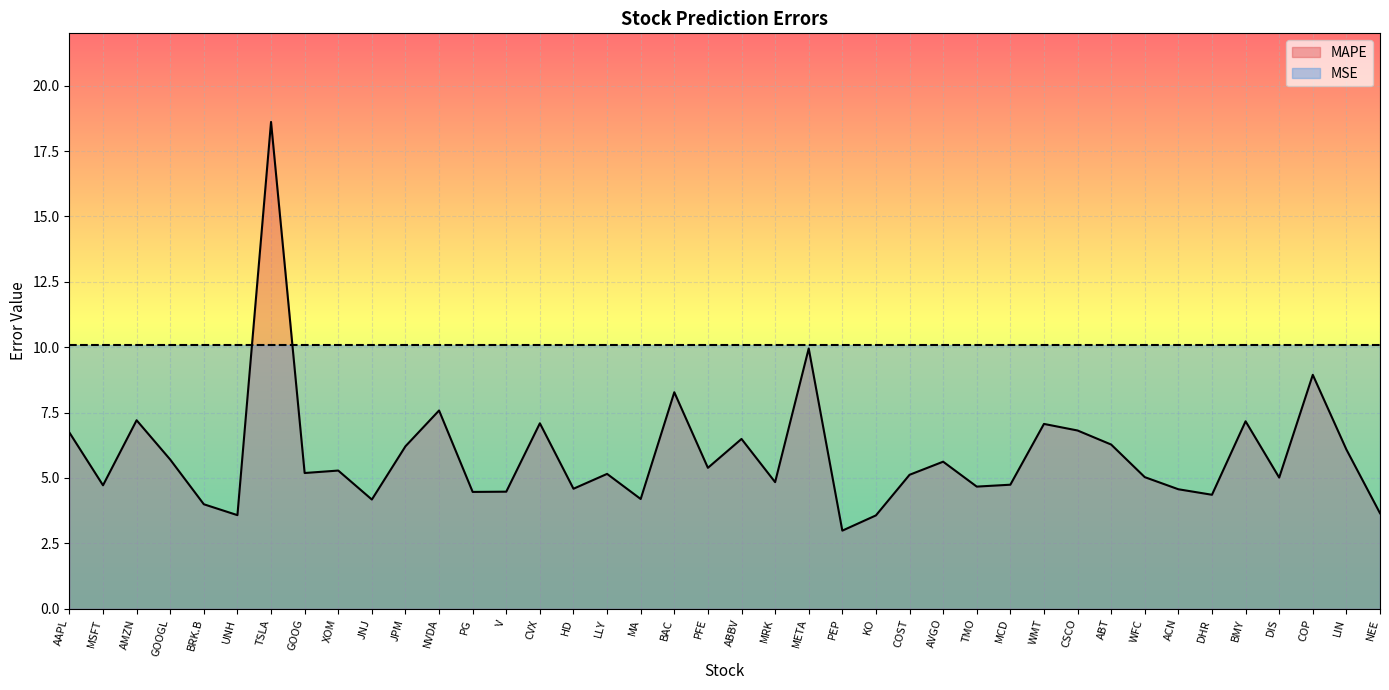

How many interior local peaks (higher than both neighbors) does the data have?

13